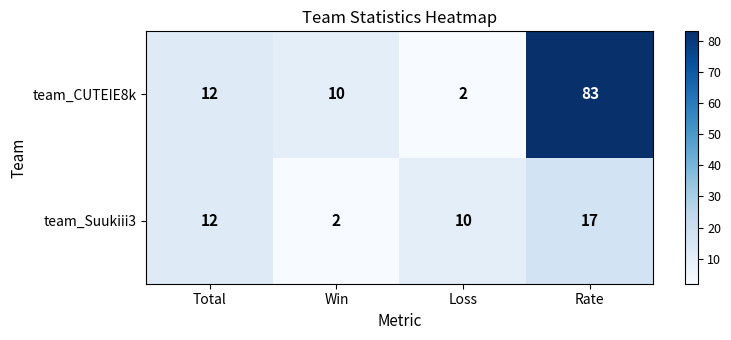

Is it true that team_Suukiii3 equals 1 at Win?

False